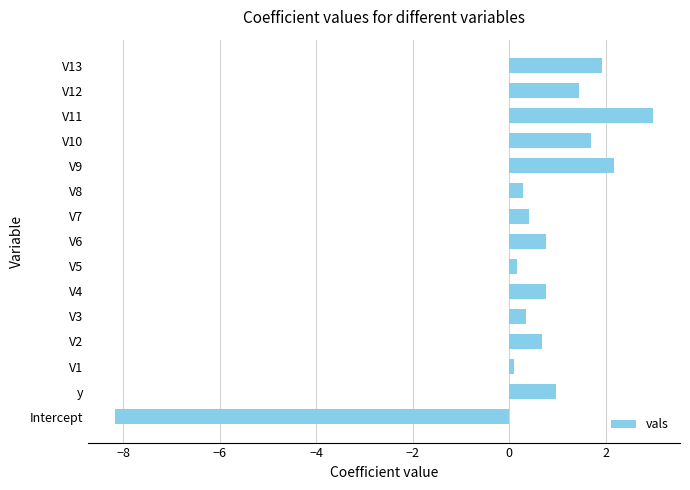

What is the average value?

0.4